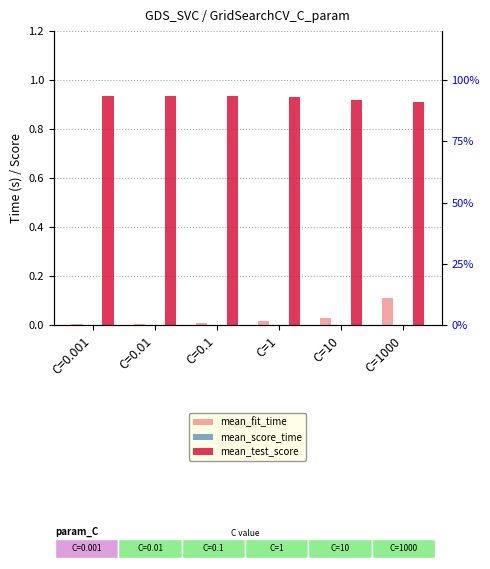

At C=0.01, list the series in order from largest to smallest.

mean_test_score, mean_fit_time, mean_score_time